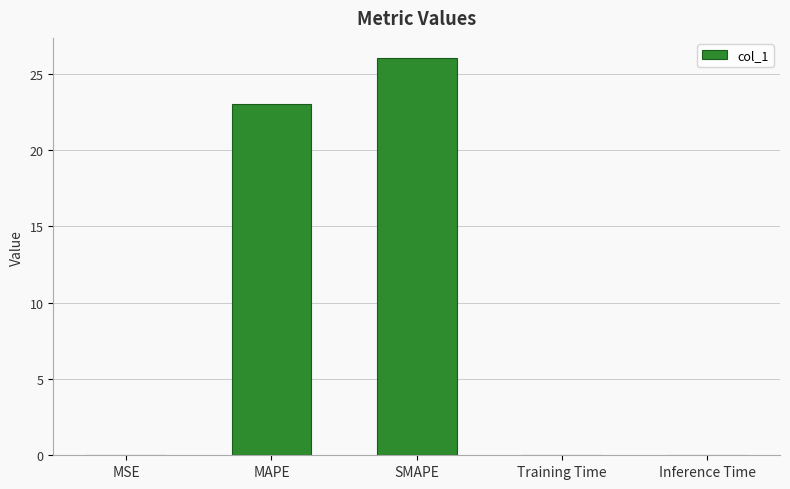

What is the sum of all values?

49.2